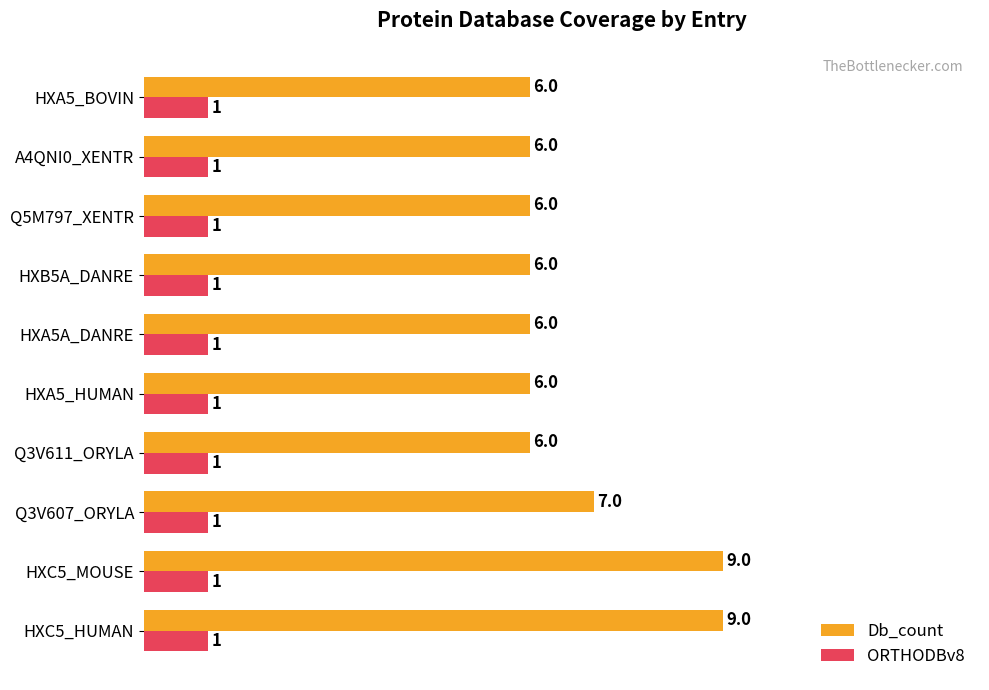

Rank the series at HXC5_HUMAN from lowest to highest value.

ORTHODBv8, Db_count